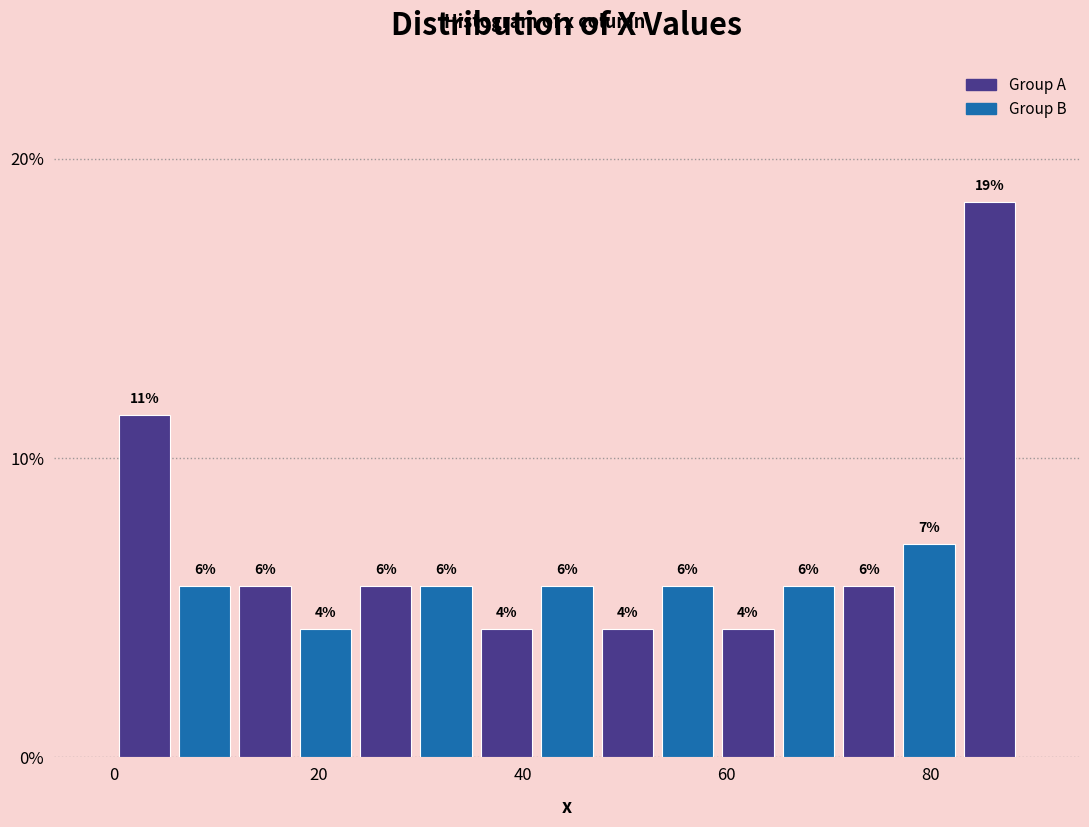

Read against the x-axis, roughly where is the centre of the tallest bar?

86